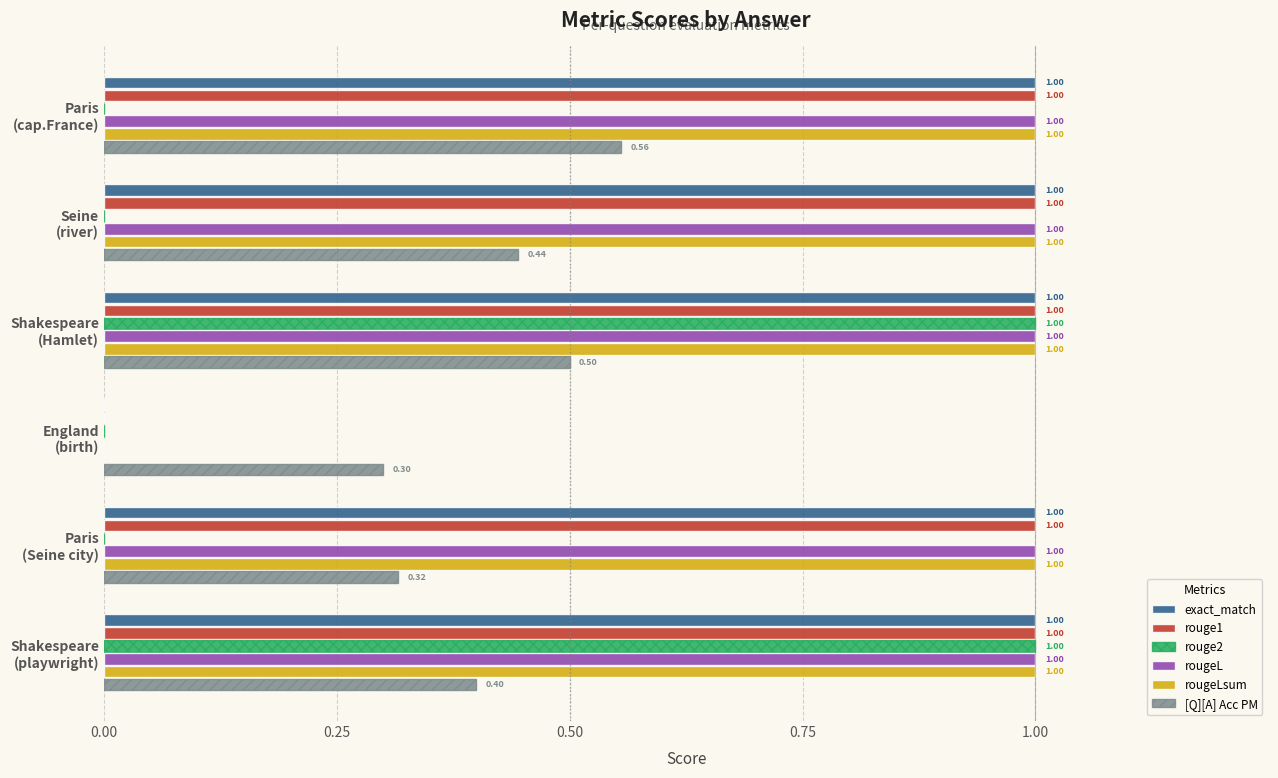

Where is rougeLsum nearest to the value 0?

England
(birth)